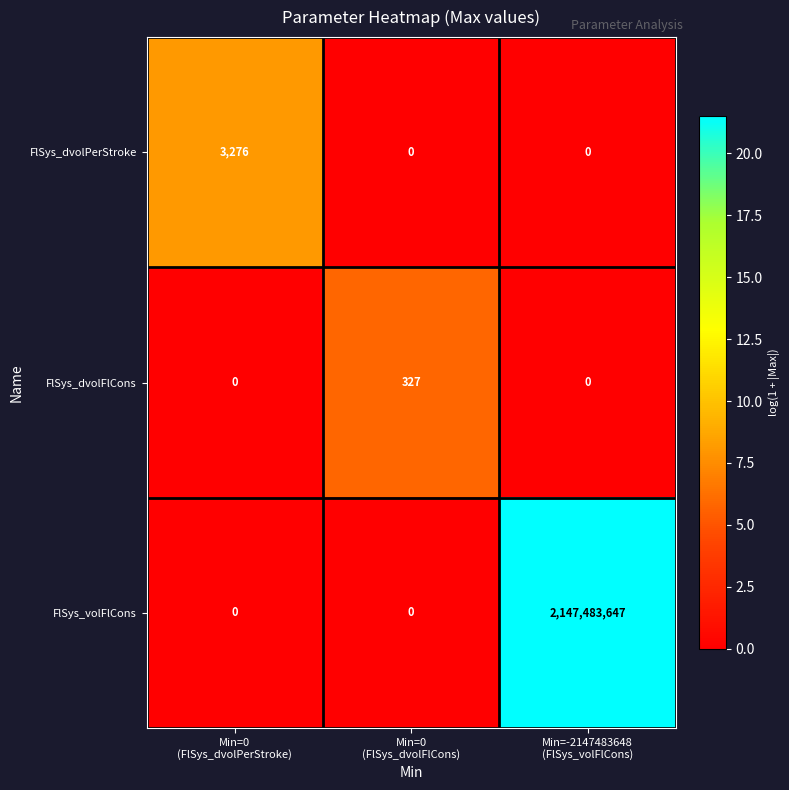

Count the FlSys_dvolFlCons values in the range 0 to 327.

3